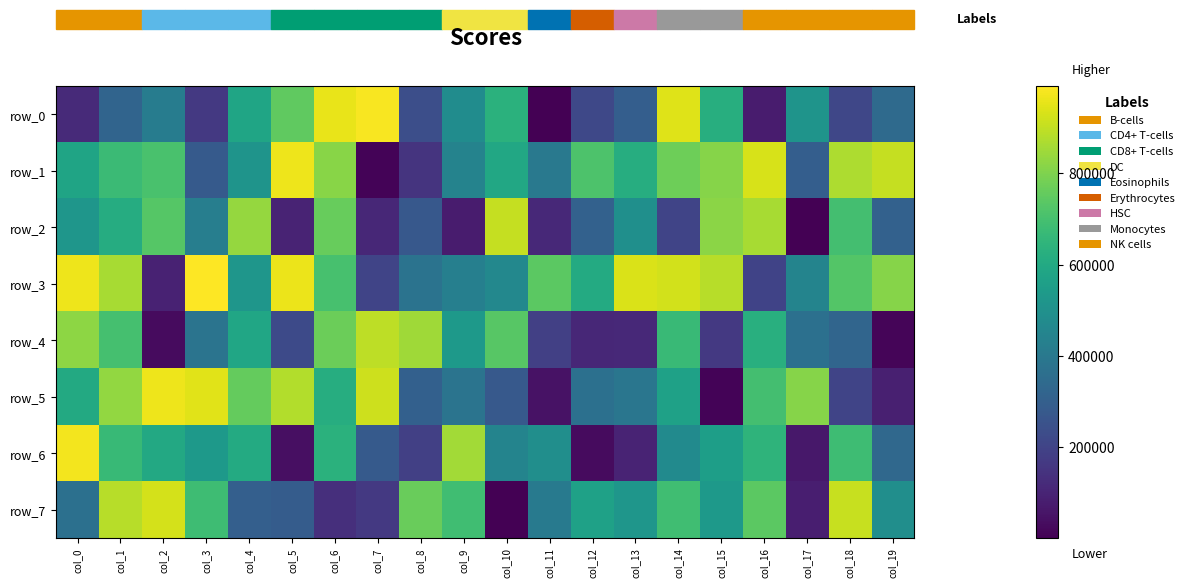

At which category is the sum across all series the highest?

col_1